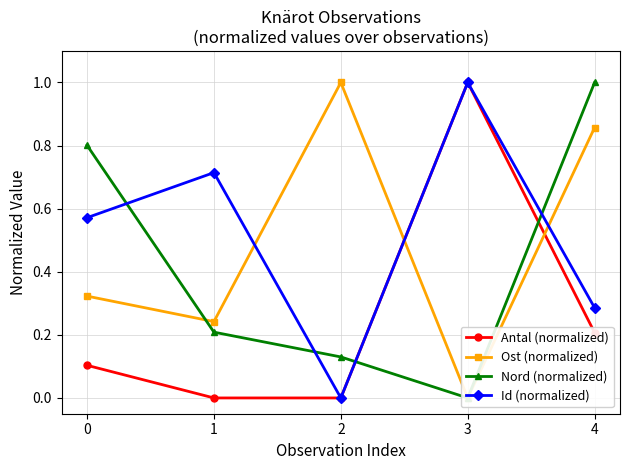

Reading left to right, list all the values displayed in this chart.

Antal (normalized): 0.1	0.0	0.0	1.0	0.2
Ost (normalized): 0.3	0.2	1.0	0.0	0.9
Nord (normalized): 0.8	0.2	0.1	0.0	1.0
Id (normalized): 0.6	0.7	0.0	1.0	0.3